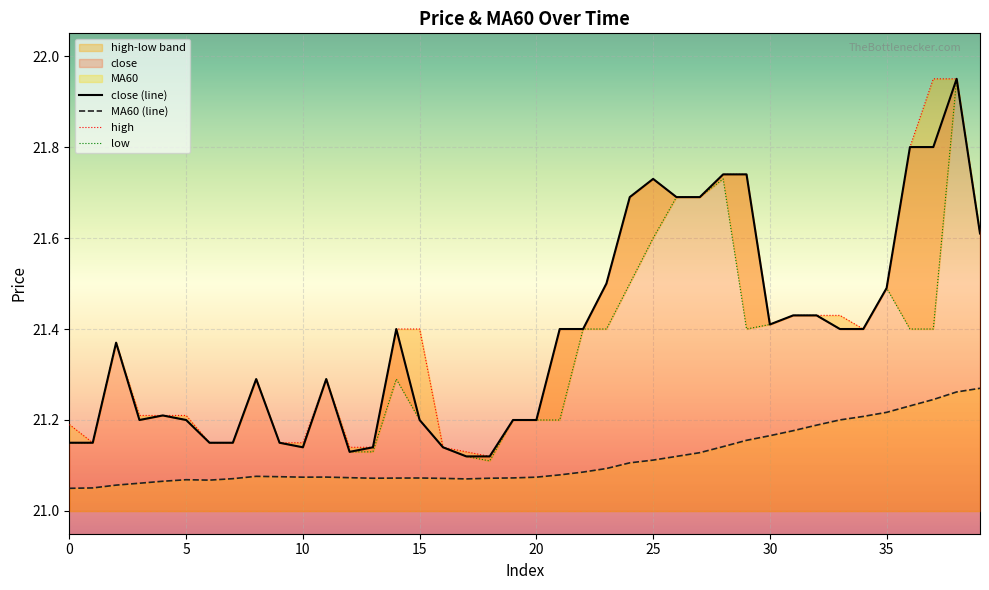

What is the value of the MA60 (line) point at the 2nd from the left?

21.1